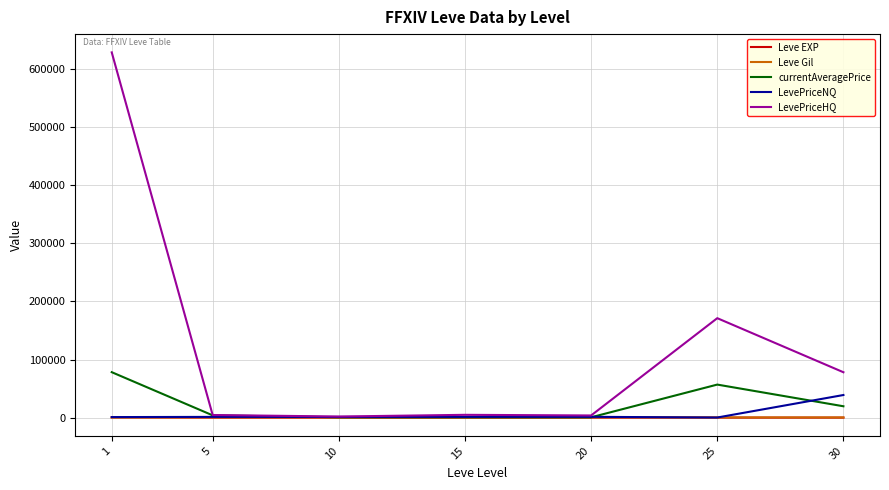

Is the value of LevePriceHQ at 15 greater than the value of currentAveragePrice at 25?

No